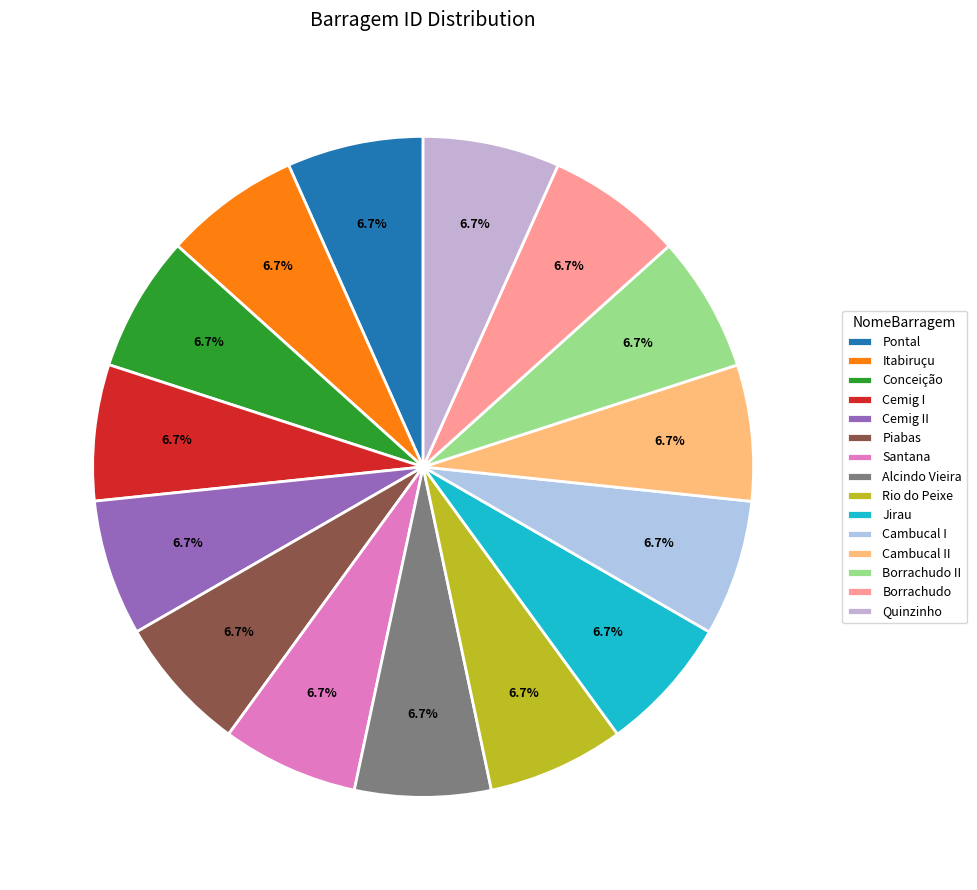

How many segments does this pie chart have?

15